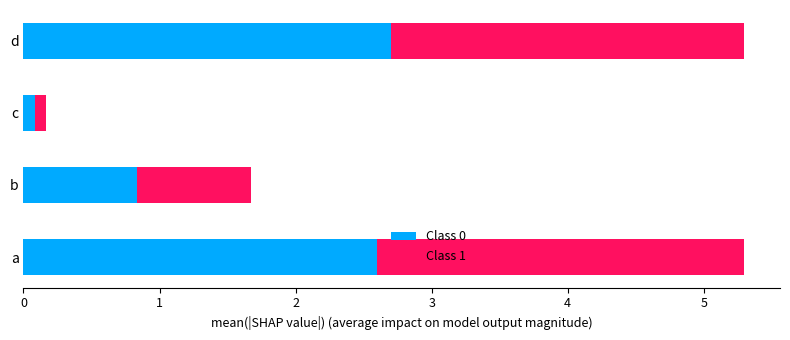

What is the highest value of the Class 0 series?

2.7